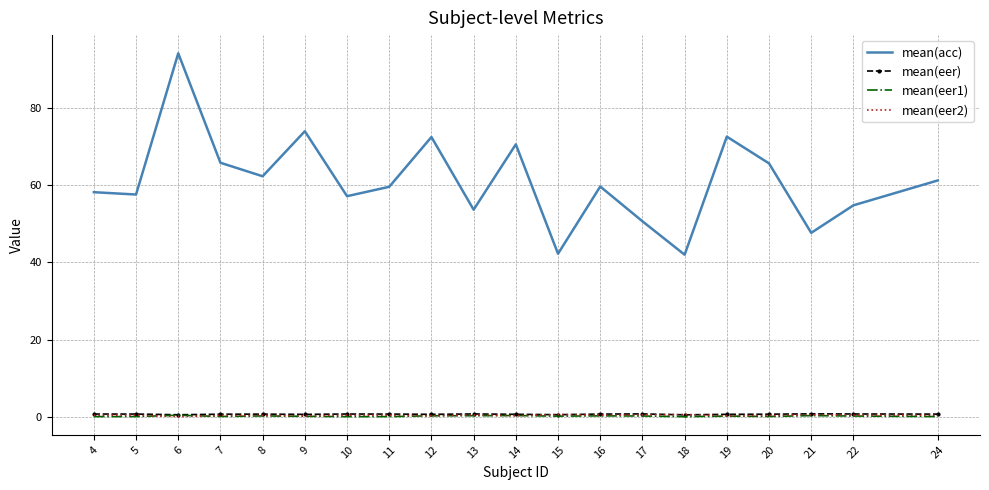

What is the minimum value for mean(acc)?

42.0